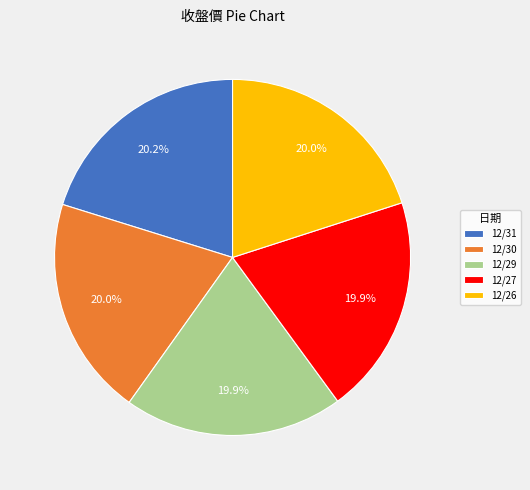

Does 12/27 represent more than half of the total?

No